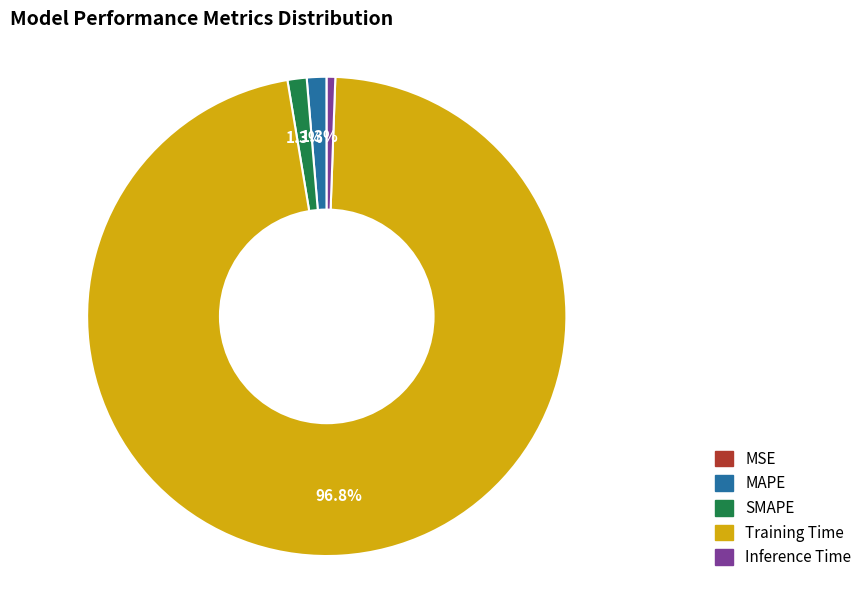

To the nearest percent, what is the combined percentage of MAPE and Inference Time?

2%